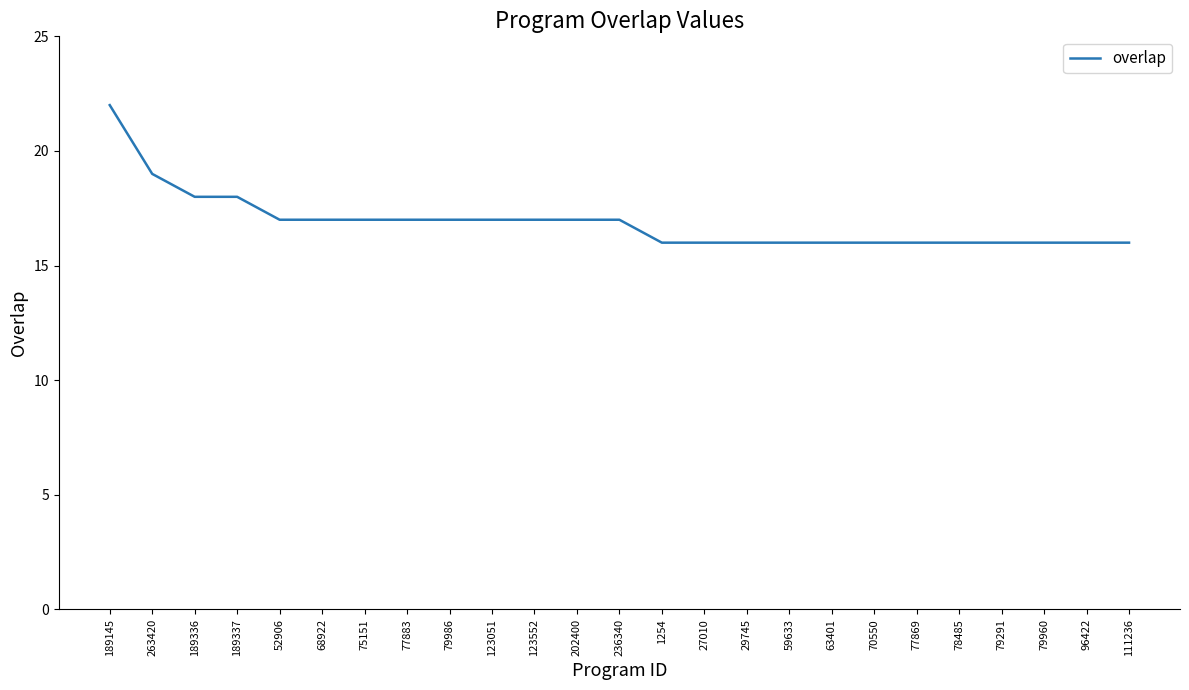

Reading left to right, transcribe all the data shown in this chart.

189145=22	263420=19	189336=18	189337=18	52906=17	68922=17	75151=17	77883=17	79986=17	123051=17	123552=17	202400=17	236340=17	1254=16	27010=16	29745=16	59633=16	63401=16	70550=16	77869=16	78485=16	79291=16	79960=16	96422=16	111236=16